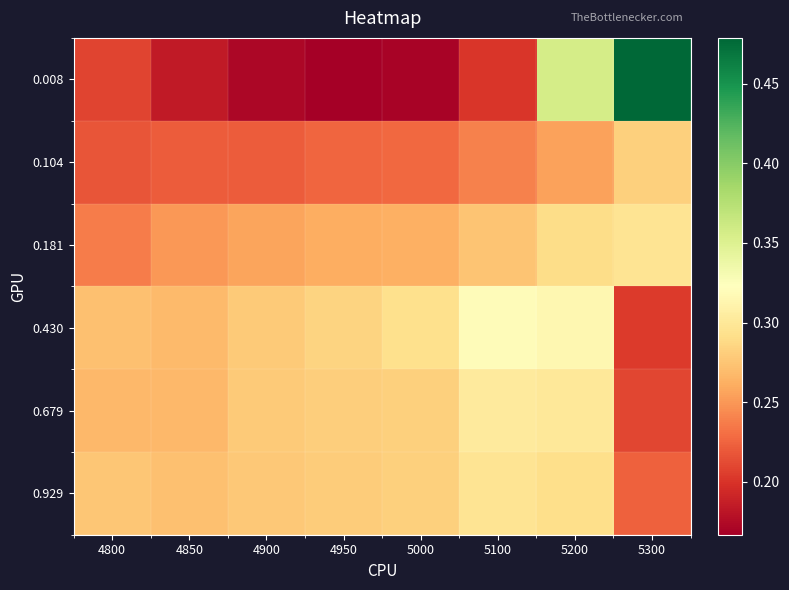

Reading left to right, list all the values displayed in this chart.

0.008: 4800=0.2	4850=0.2	4900=0.2	4950=0.2	5000=0.2	5100=0.2	5200=0.4	5300=0.5
0.104: 4800=0.2	4850=0.2	4900=0.2	4950=0.2	5000=0.2	5100=0.2	5200=0.3	5300=0.3
0.181: 4800=0.2	4850=0.2	4900=0.3	4950=0.3	5000=0.3	5100=0.3	5200=0.3	5300=0.3
0.430: 4800=0.3	4850=0.3	4900=0.3	4950=0.3	5000=0.3	5100=0.3	5200=0.3	5300=0.2
0.679: 4800=0.3	4850=0.3	4900=0.3	4950=0.3	5000=0.3	5100=0.3	5200=0.3	5300=0.2
0.929: 4800=0.3	4850=0.3	4900=0.3	4950=0.3	5000=0.3	5100=0.3	5200=0.3	5300=0.2